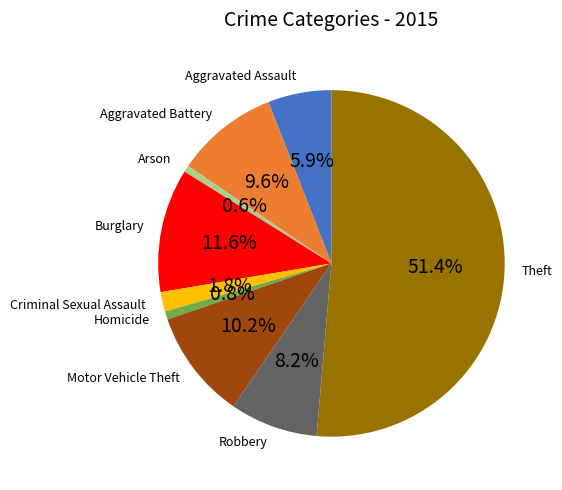

Is there any slice that represents more than half of the pie?

Yes